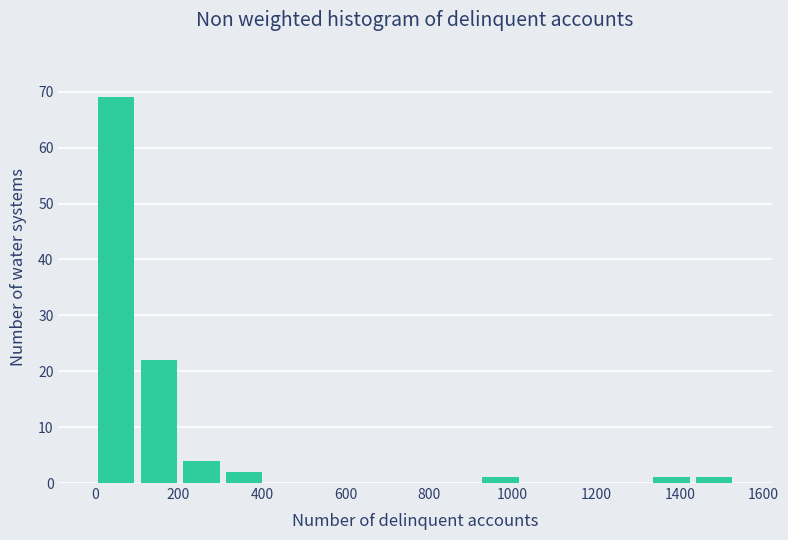

How tall is the bar that spans 1320 to 1440 on the x-axis? Neither the bar edges nor the heights are printed on the chart, so give them approximately, as read against the axes.

1